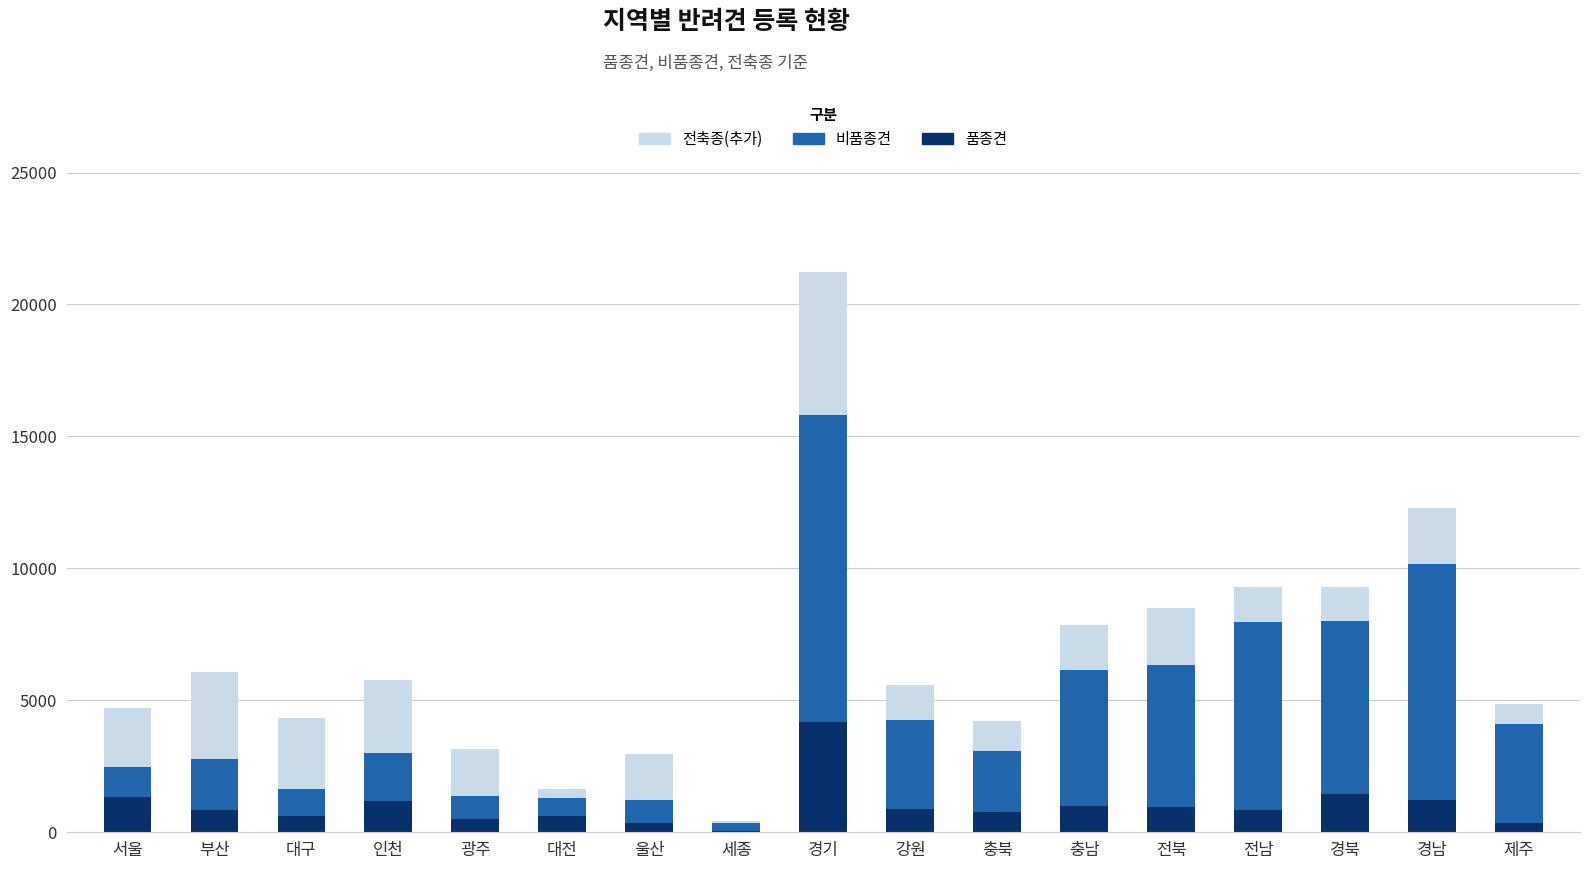

What is the highest value of the 품종견 series?

4176